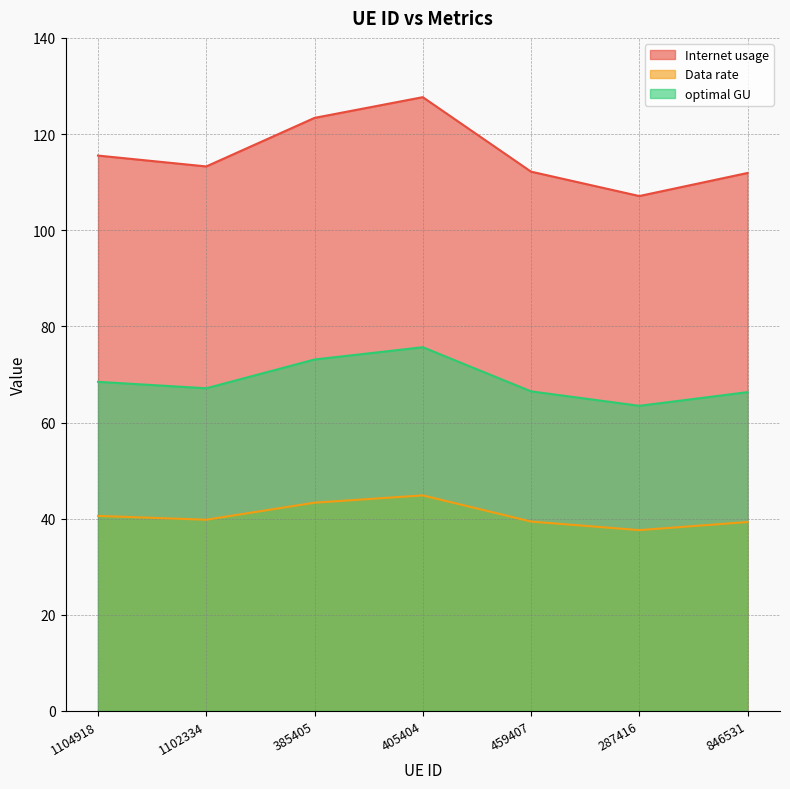

Which has a higher value, 405404 or 287416?

405404